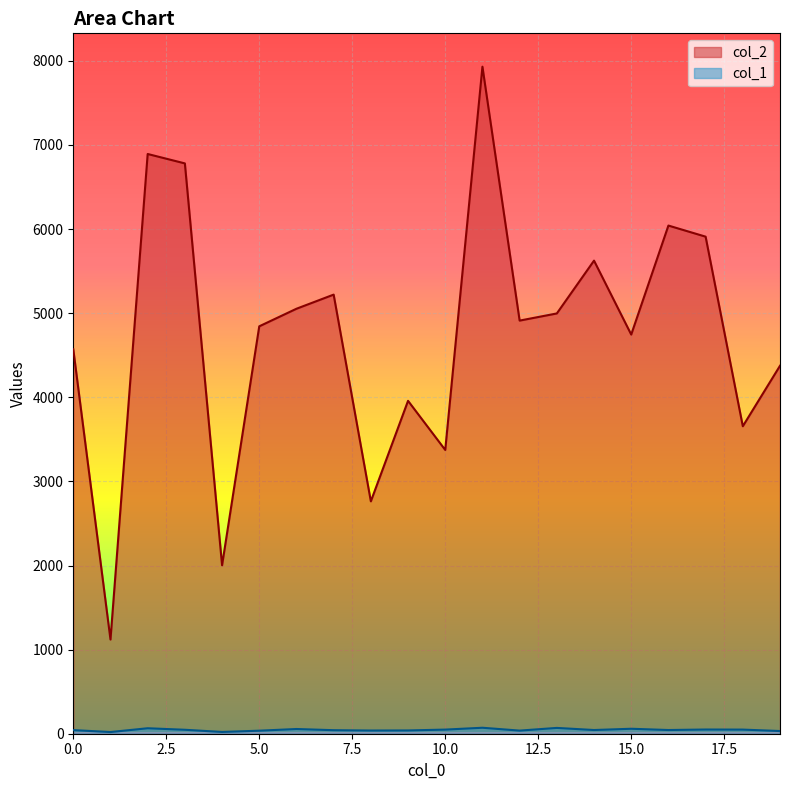

What is the total value across all series at 5.0?

4880